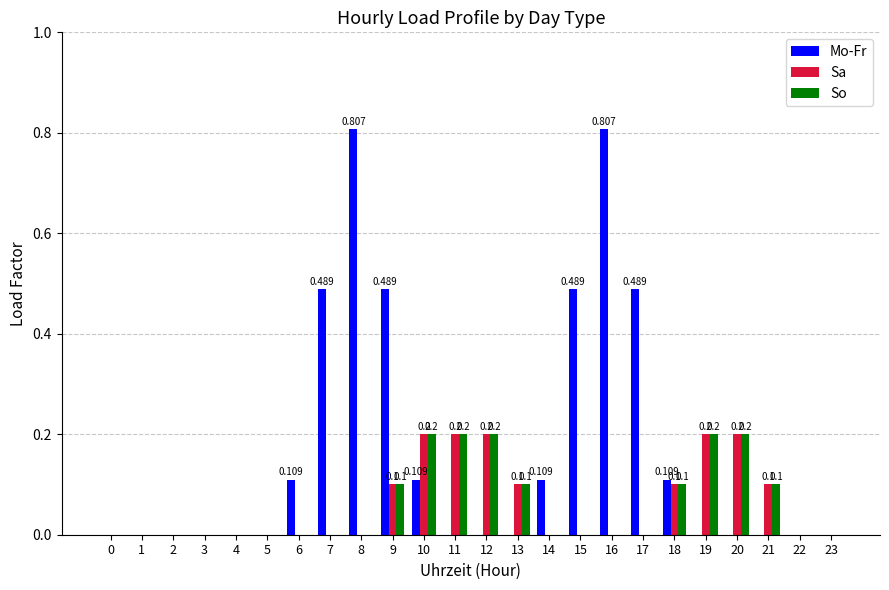

What is the greatest value displayed?

0.8